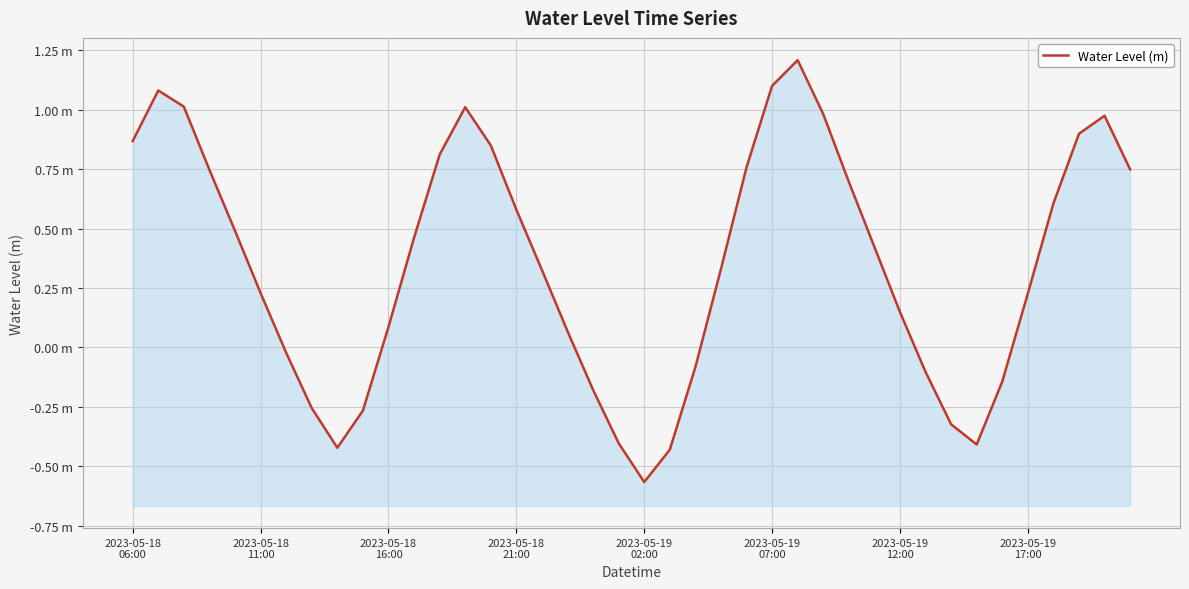

What is the difference between the maximum and second lowest values?

1.6